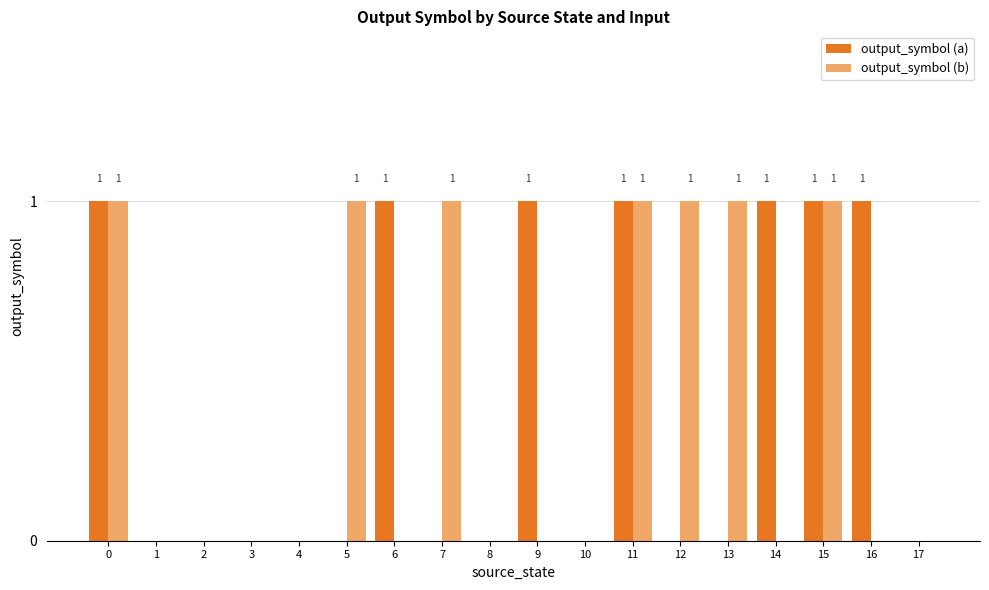

Is the value of output_symbol (a) at 10 greater than the value of output_symbol (b) at 5?

No